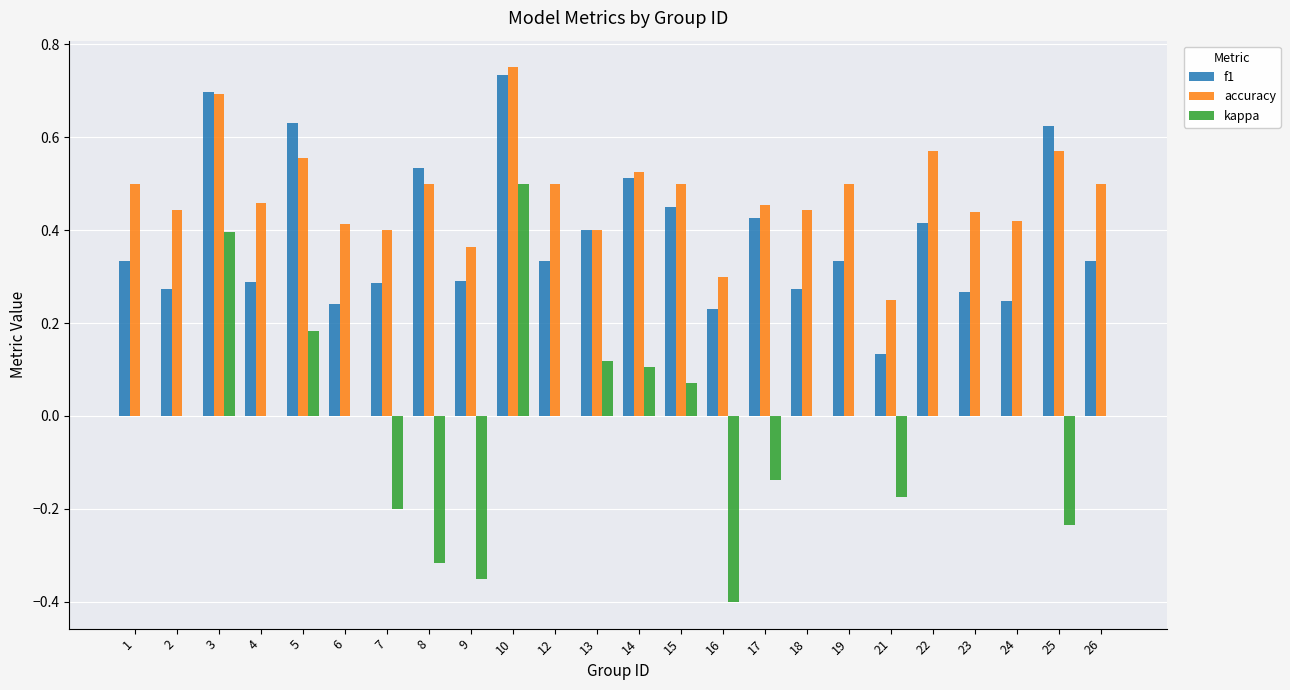

At which category is the sum across all series the highest?

10